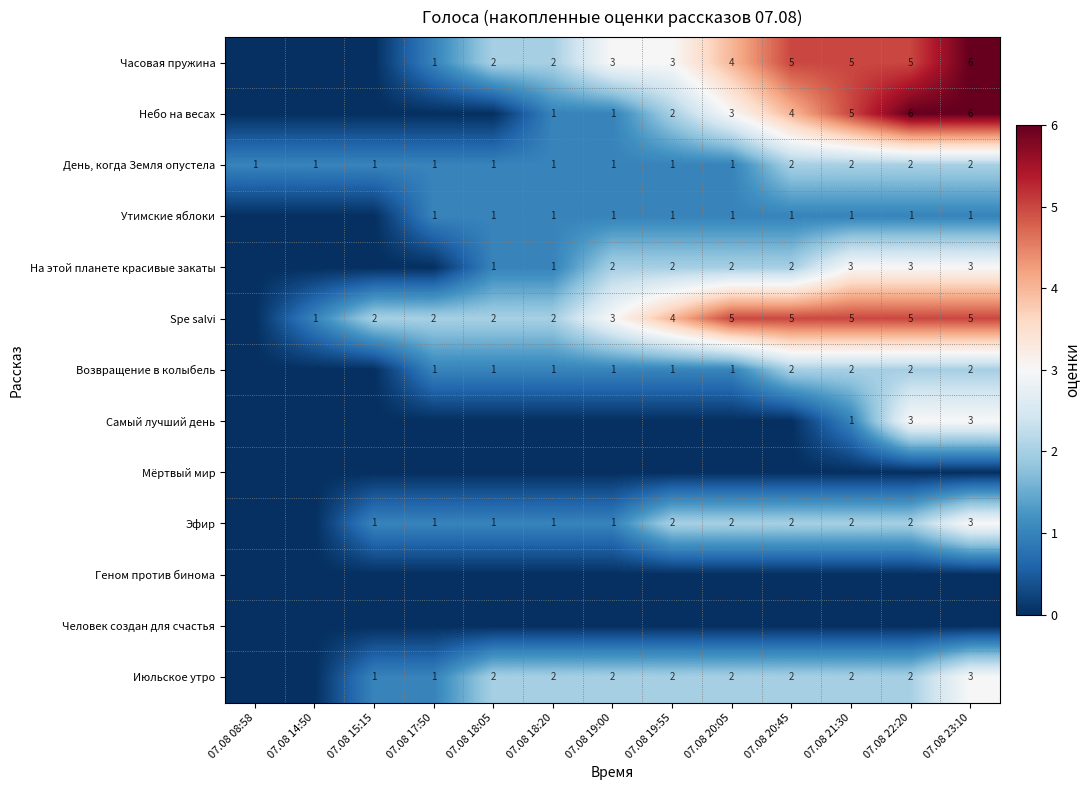

What is the difference between the Spe salvi values at 07.08 19:55 and 07.08 17:50?

2